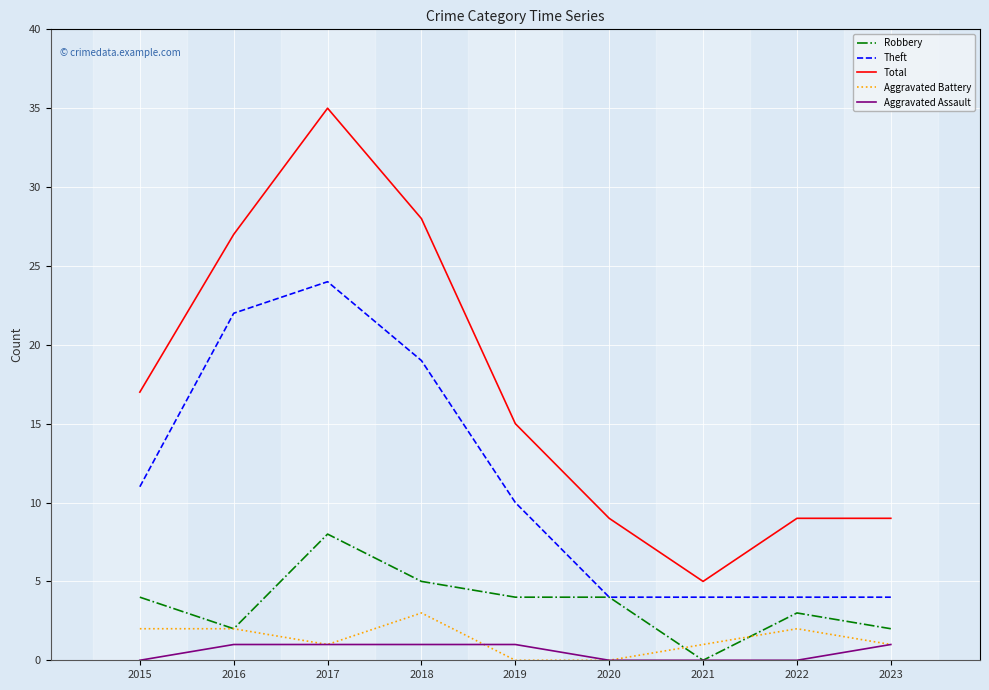

At which label does Robbery reach its minimum?

2021